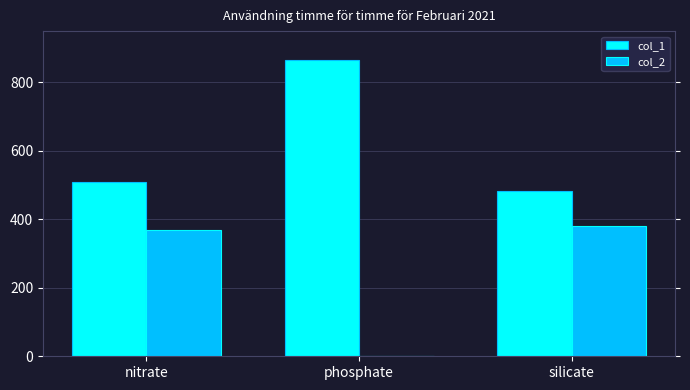

What is the sum of the col_1 values at nitrate and silicate?

993